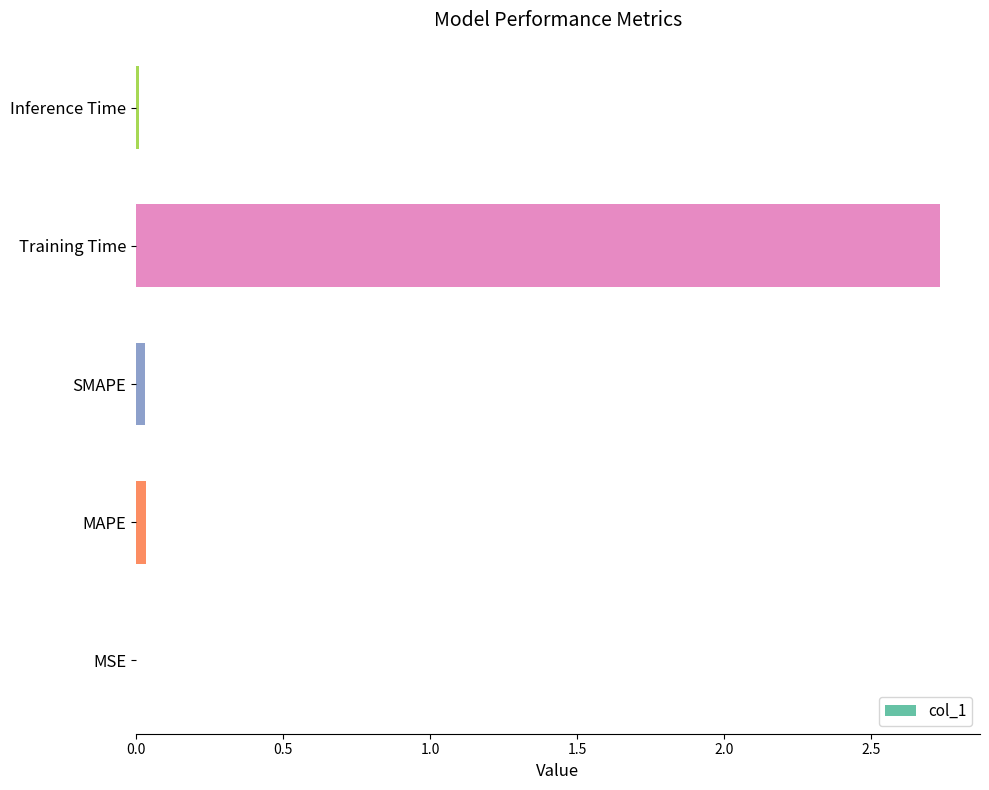

How many series are shown in this chart?

1